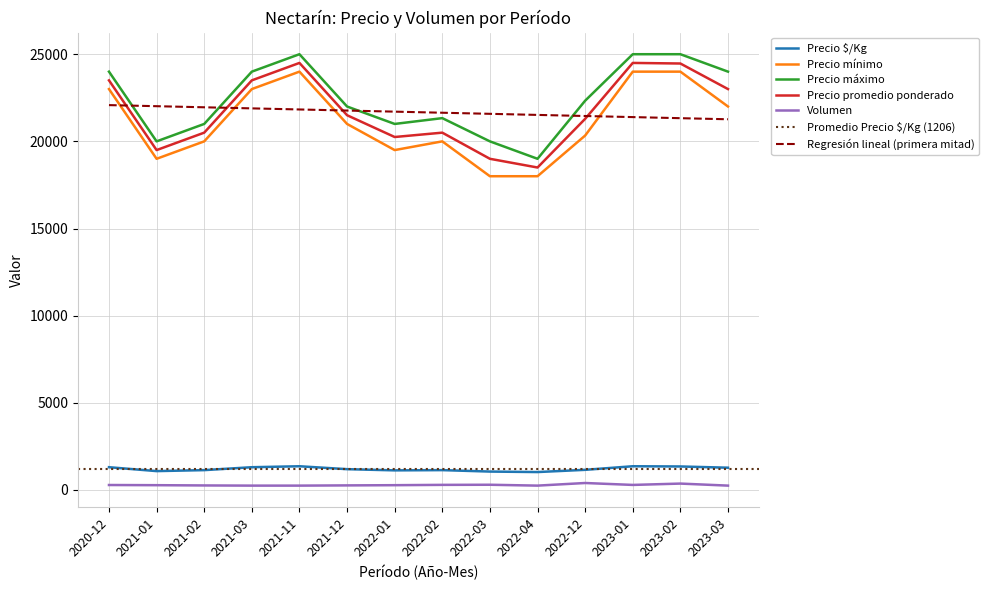

Is it true that Precio mínimo equals 18000 at 2022-04?

True